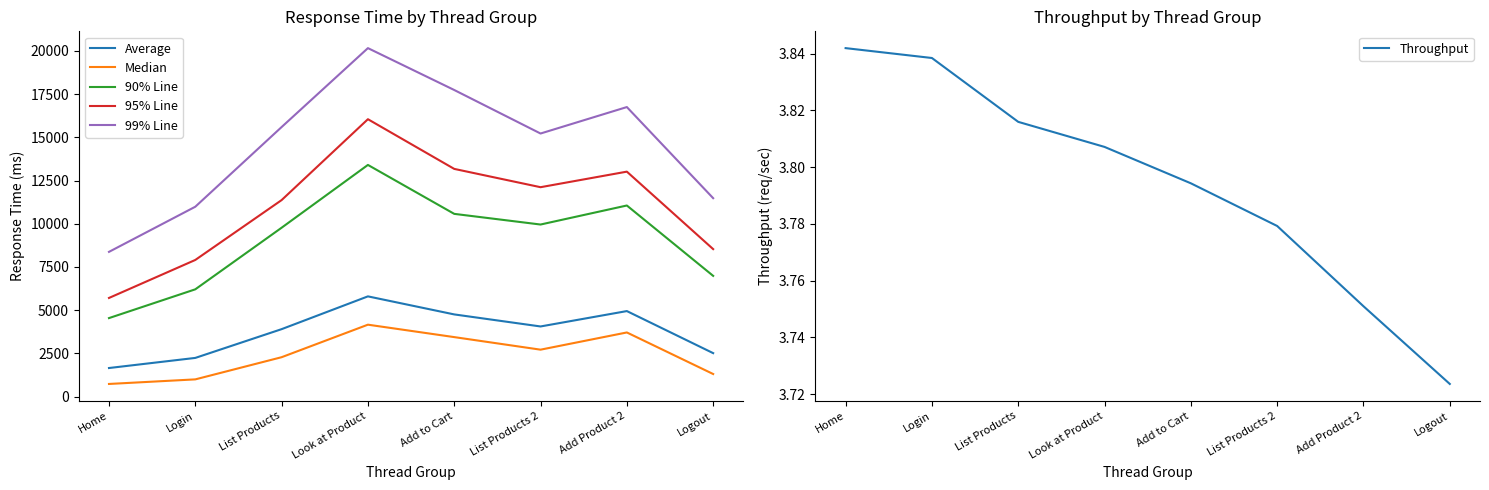

What is the maximum value for 99% Line?

20163